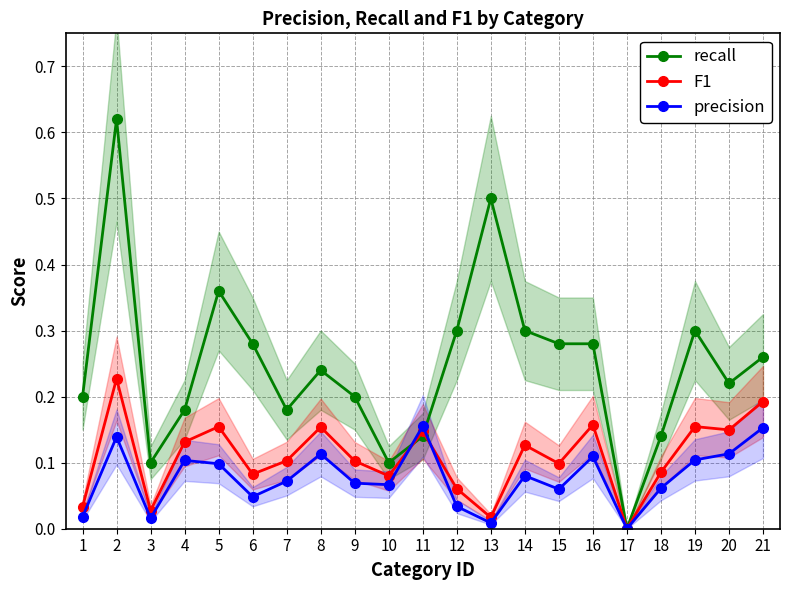

What is the total value across all series at 13?

0.5